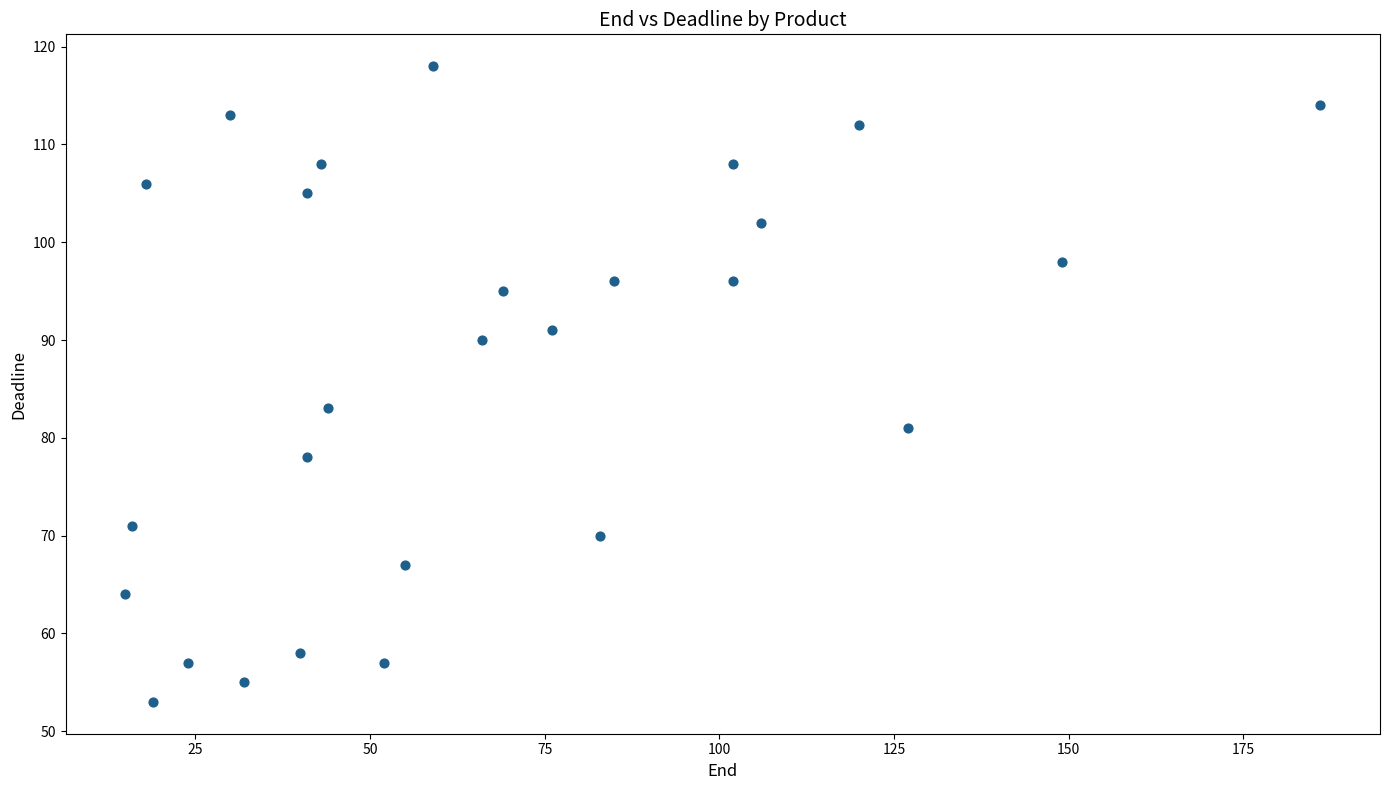

What is the range of X values (max minus min)?

171